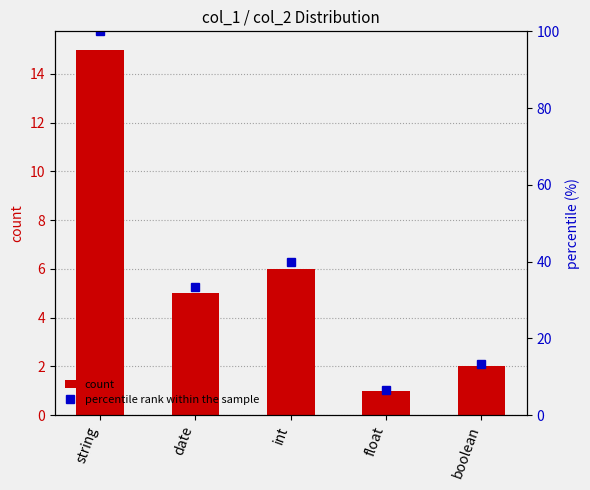

What is the difference between the maximum and second lowest values in the count series?

13